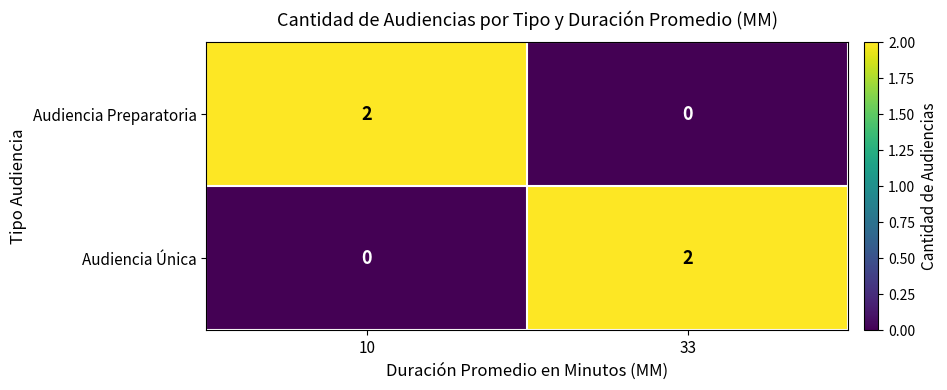

How many categories are shown in the chart?

2